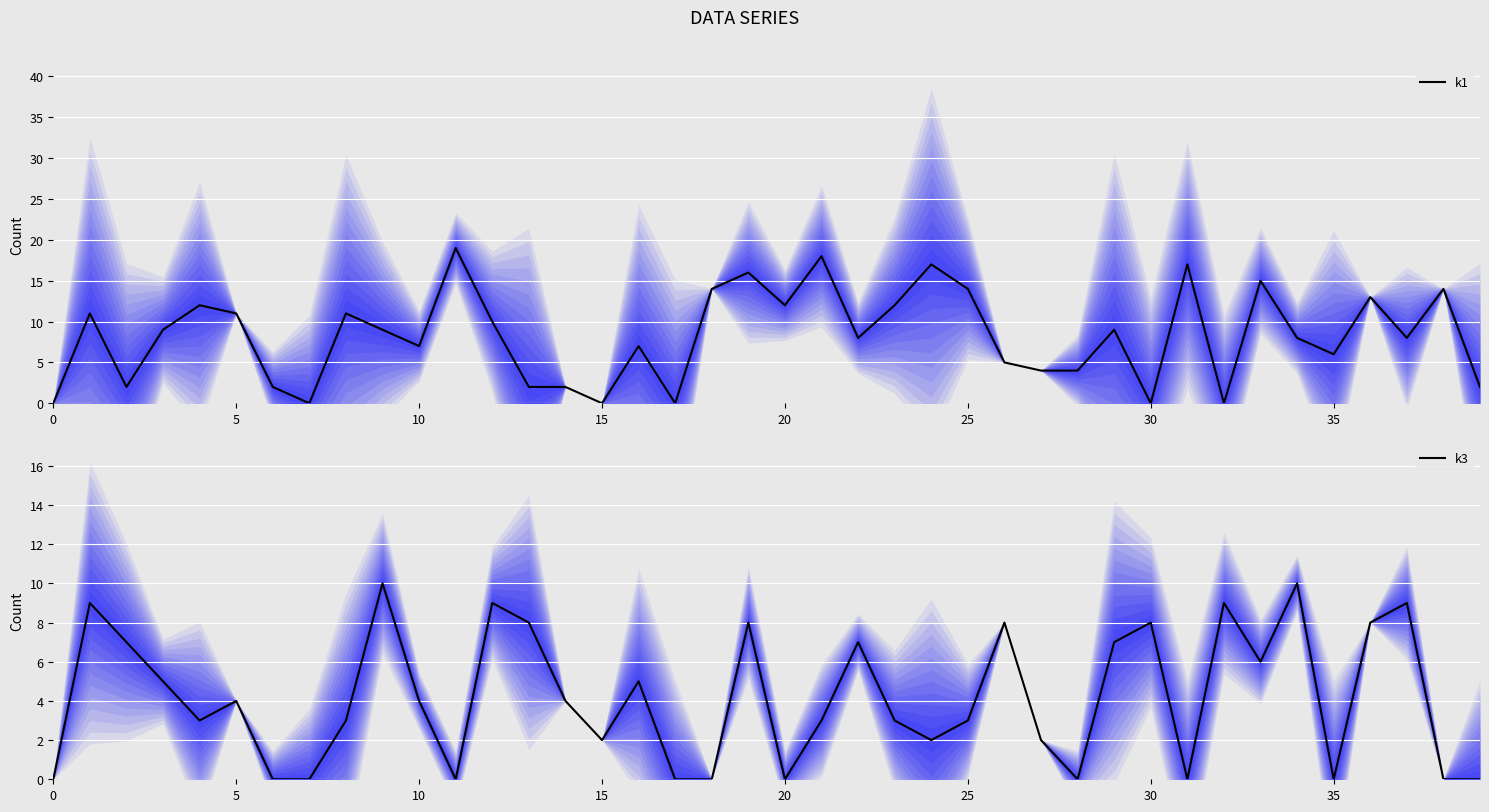

Rank the series by their maximum value, from highest to lowest.

k1, k3